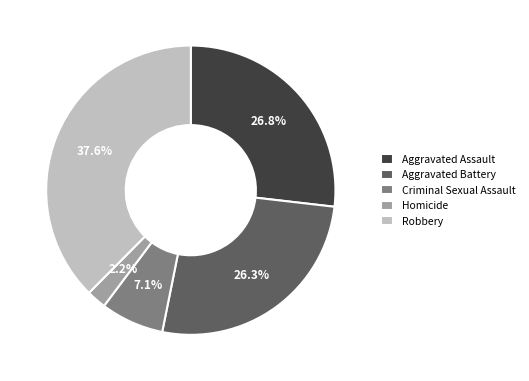

What is the largest slice in the pie chart?

Robbery